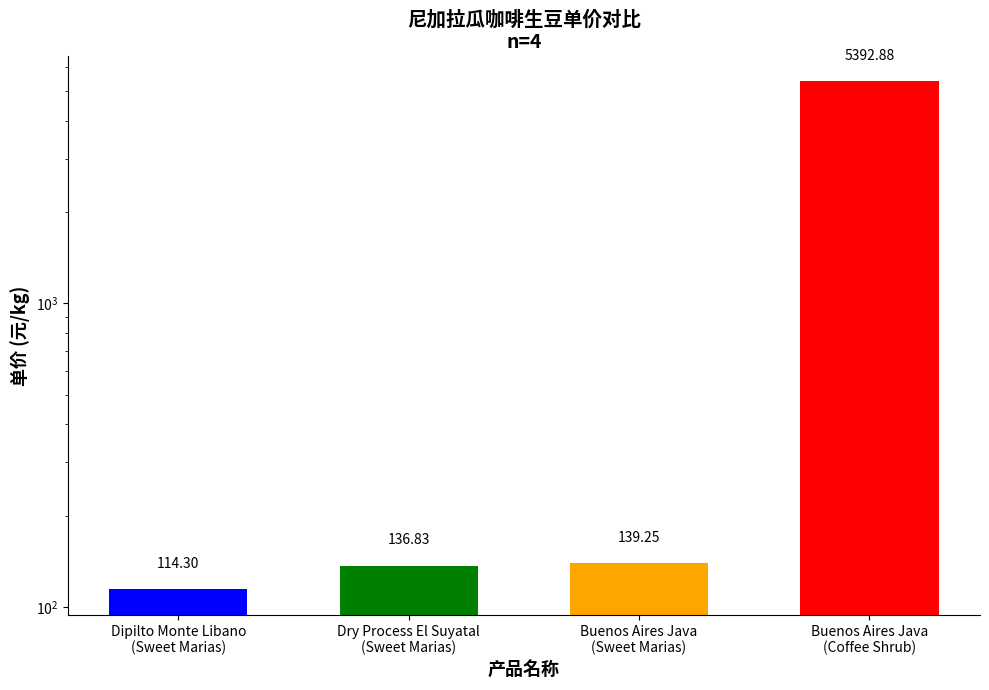

Which label corresponds to the largest value in the chart?

Buenos Aires Java
(Coffee Shrub)